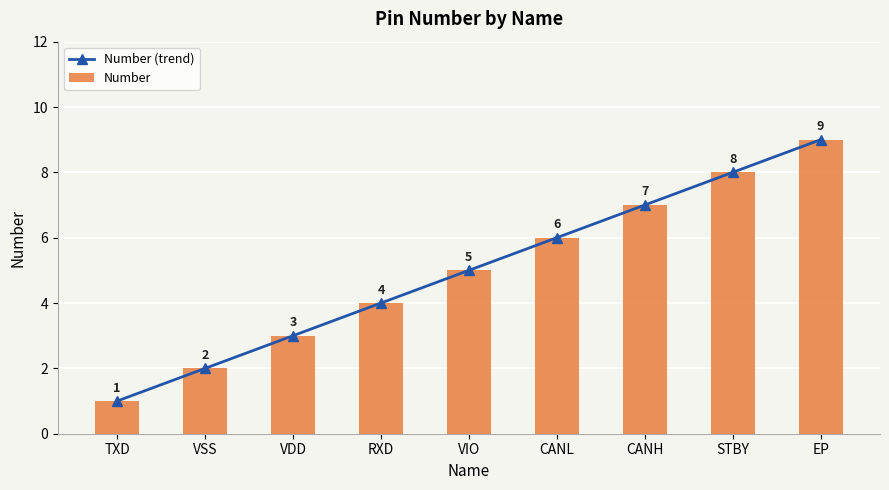

What is the difference between the second highest and minimum values in the Number (trend) series?

7